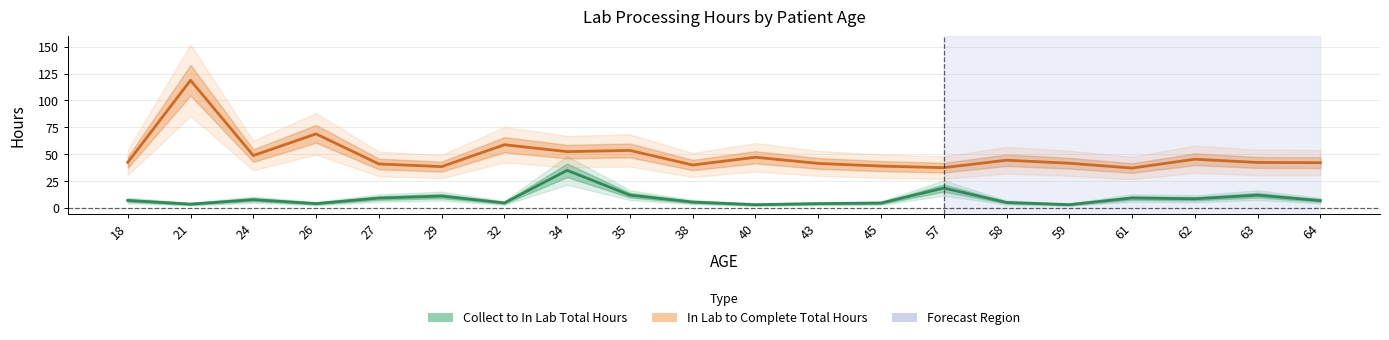

What is the difference between the In Lab to Complete Total Hours values at 34 and 27?

11.4